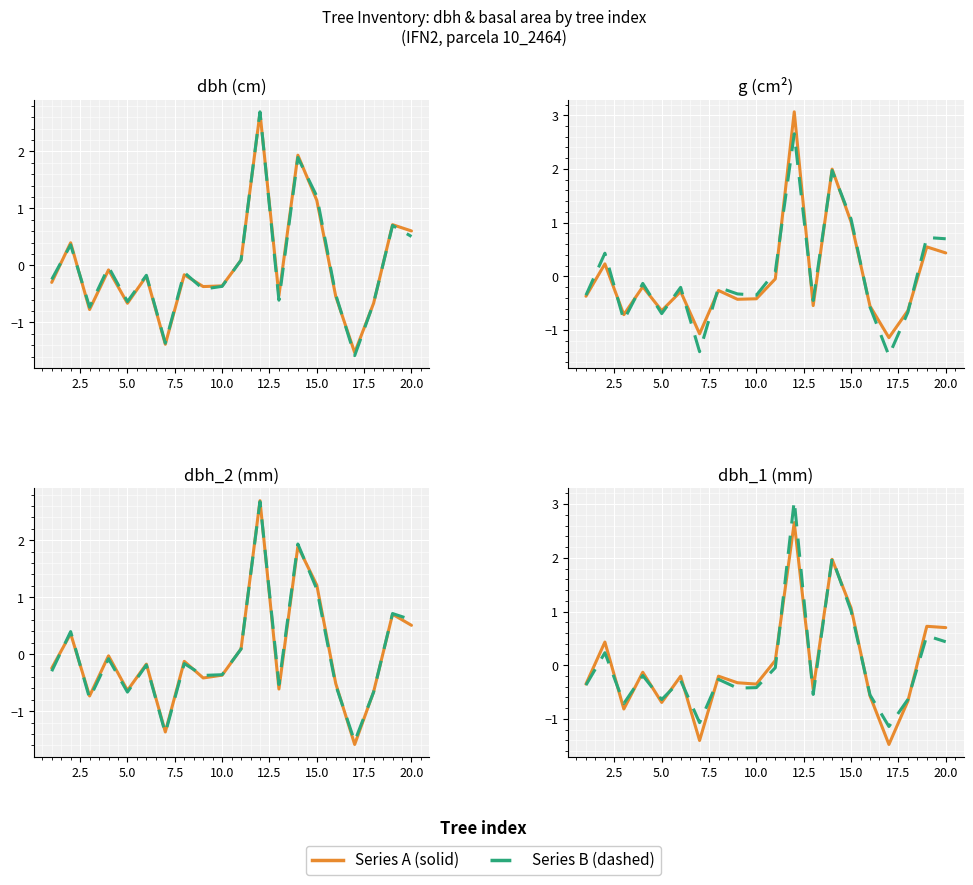

In g, how many points are higher than both neighbors (excluding endpoints)?

7